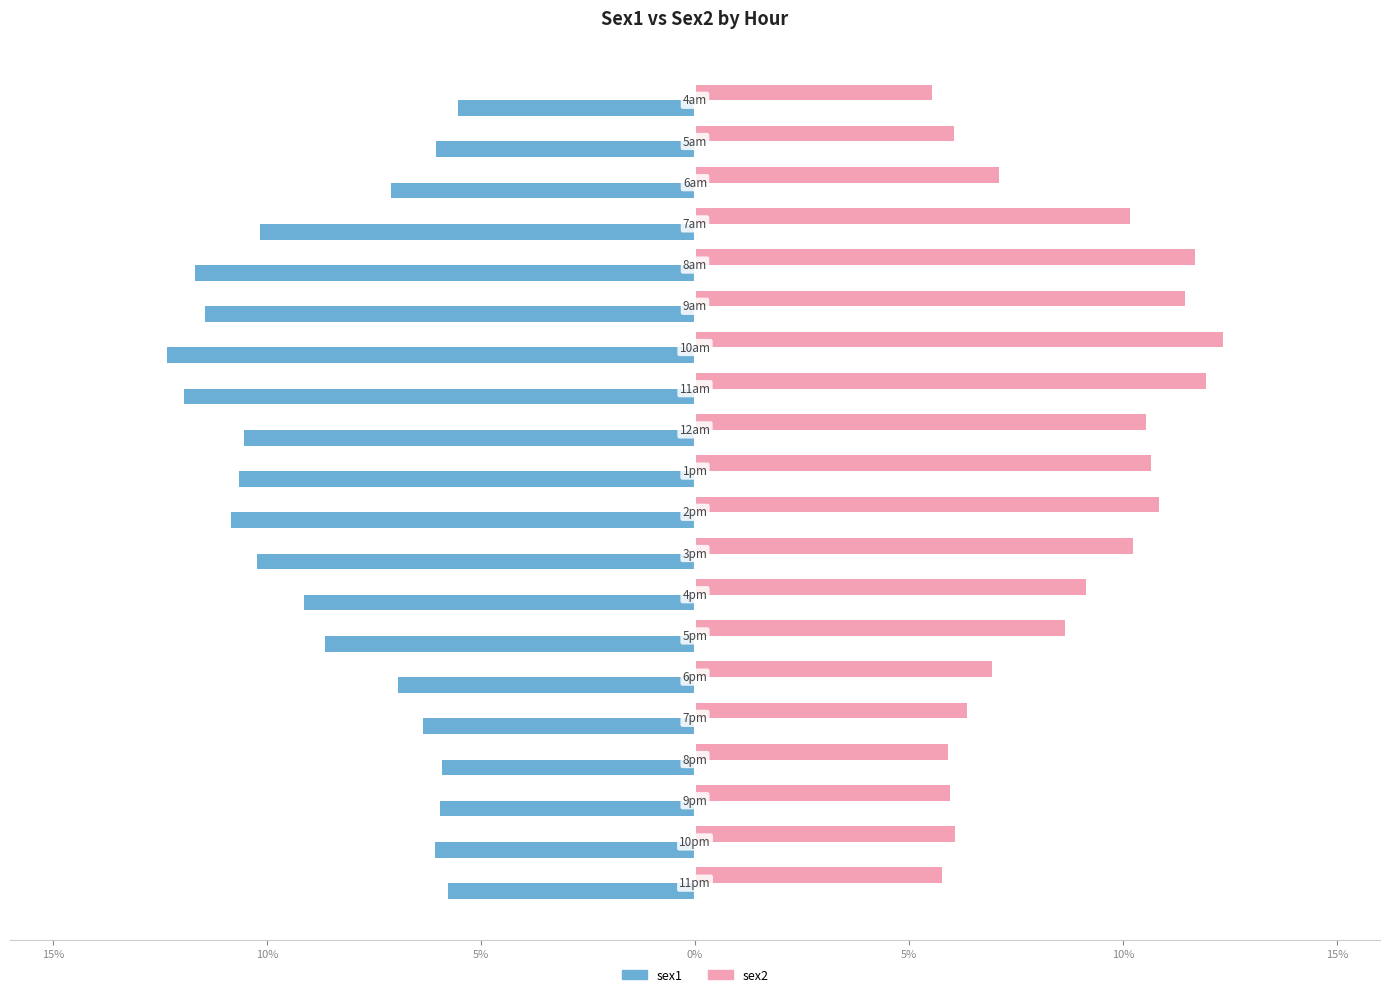

List the series in order of their overall mean, lowest first.

sex1, sex2